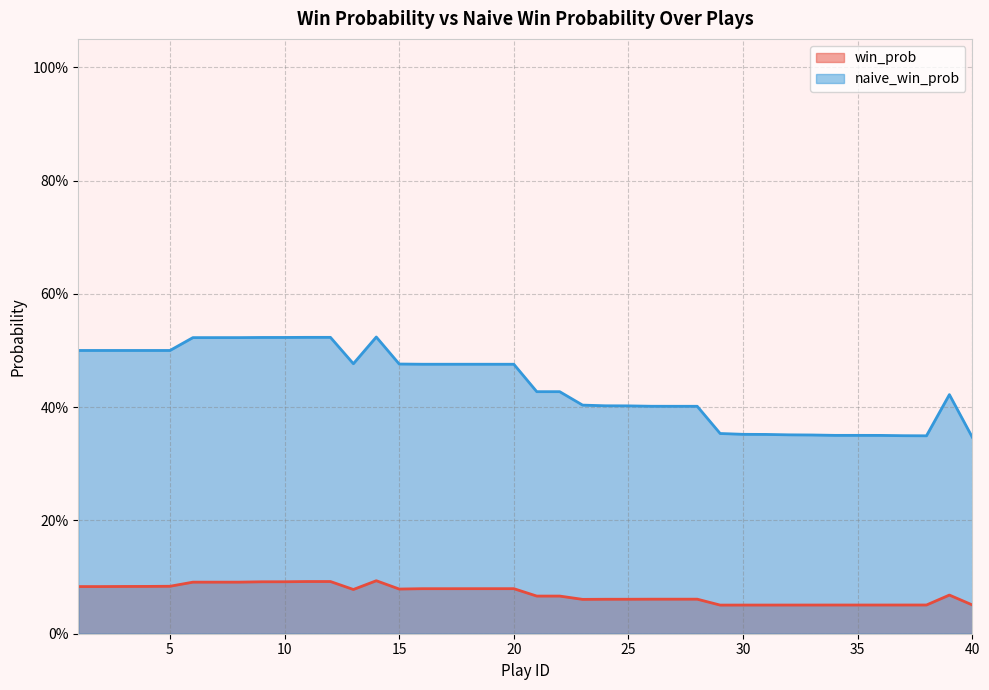

How many series are shown in this chart?

2